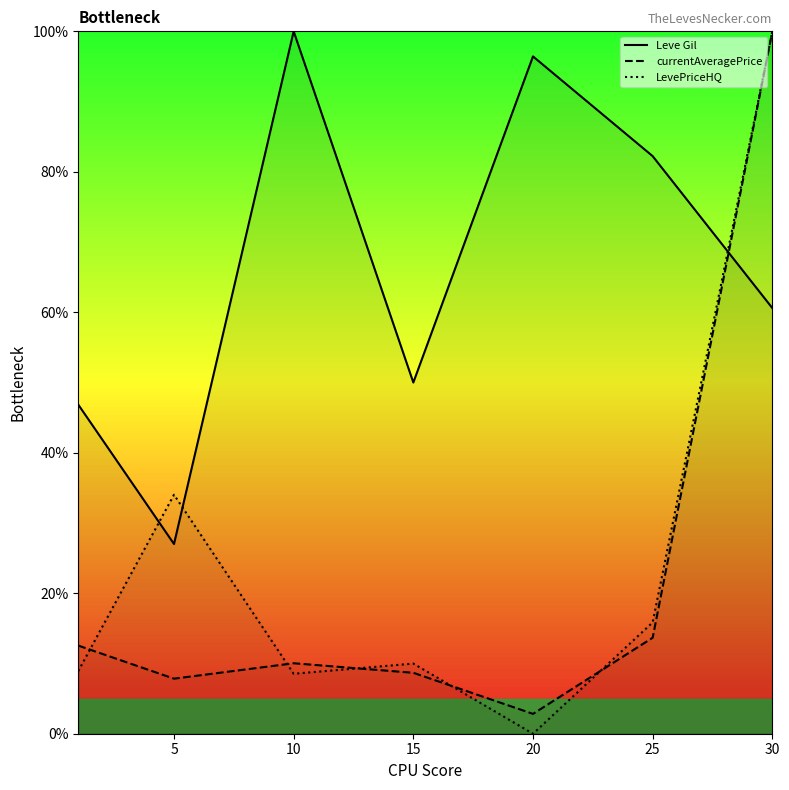

How many values in the LevePriceHQ series exceed 9?

4